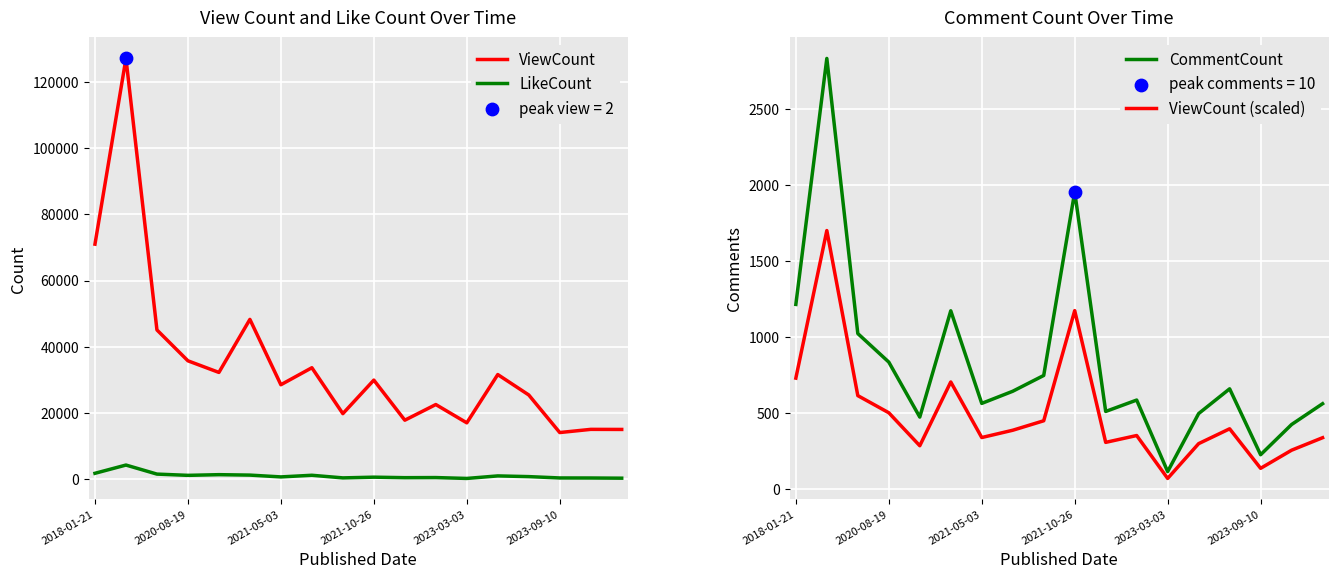

What is the highest value of the ViewCount series?

127067